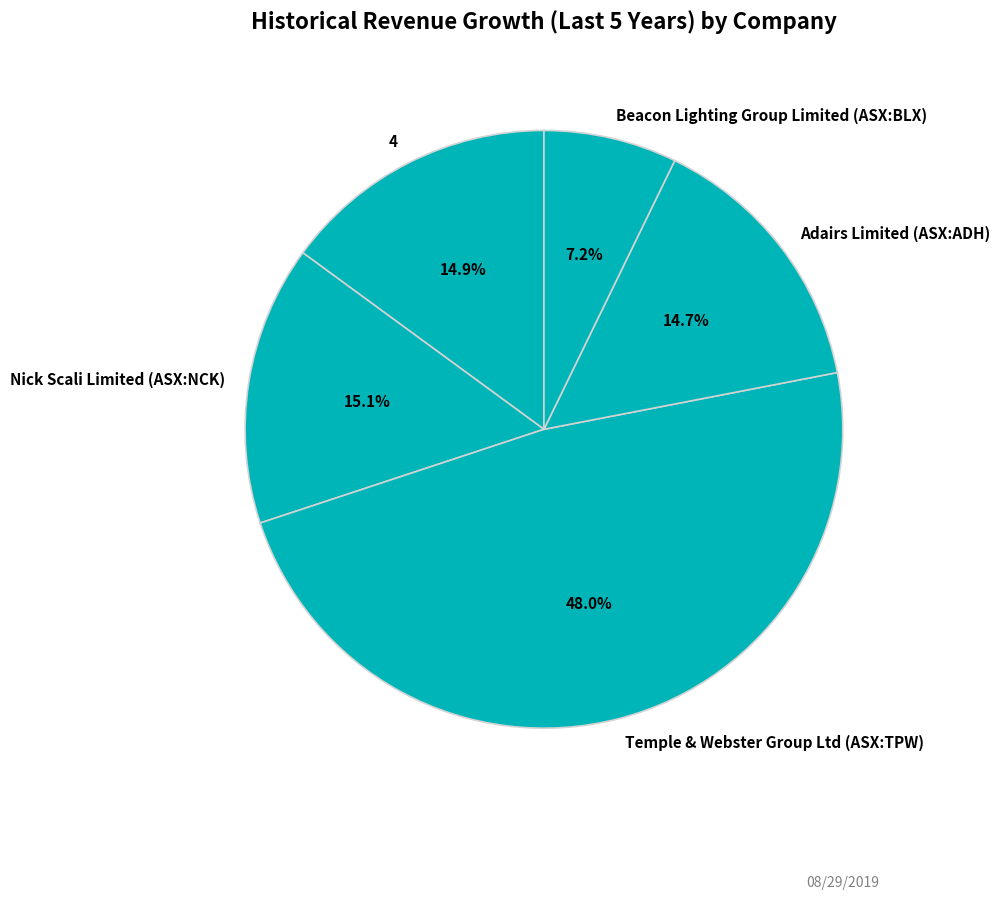

How many segments does this pie chart have?

5